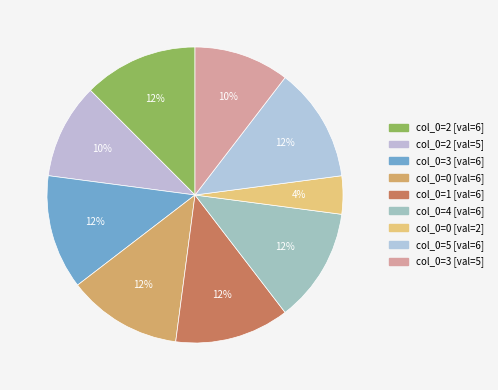

How many slices are in this pie chart?

9